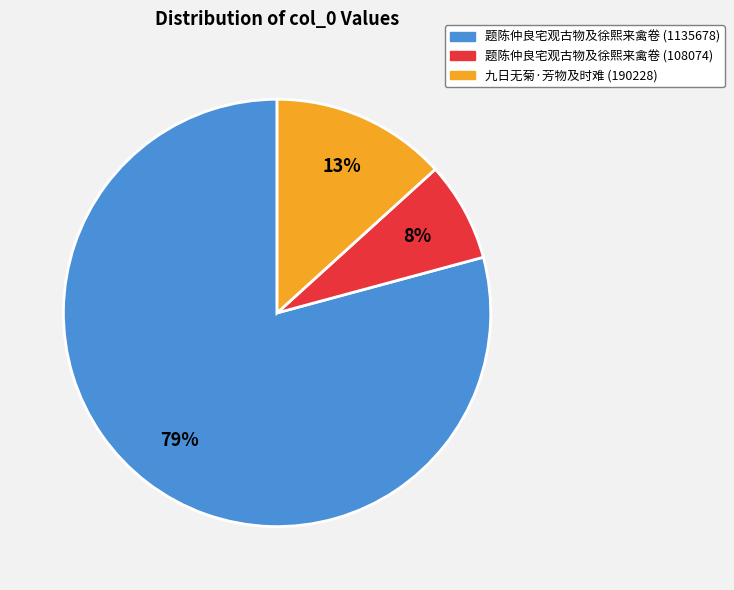

What is the ratio of the value at 题陈仲良宅观古物及徐熙来禽卷 (108074) to the value at 九日无菊·芳物及时难?

0.6